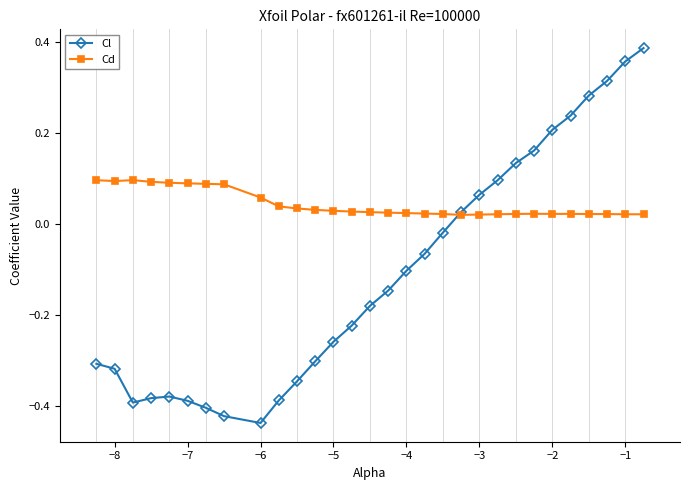

List the series in order of their peak value, highest first.

Cl, Cd